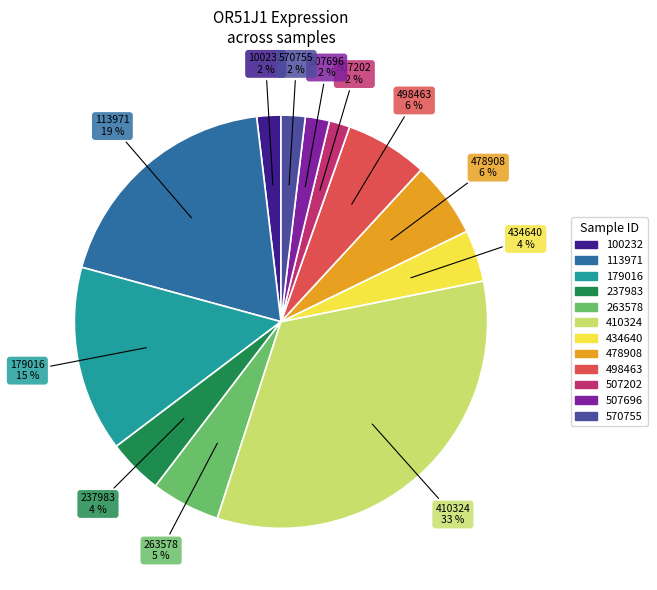

Combined, do 410324 and 507202 account for over 50%?

No